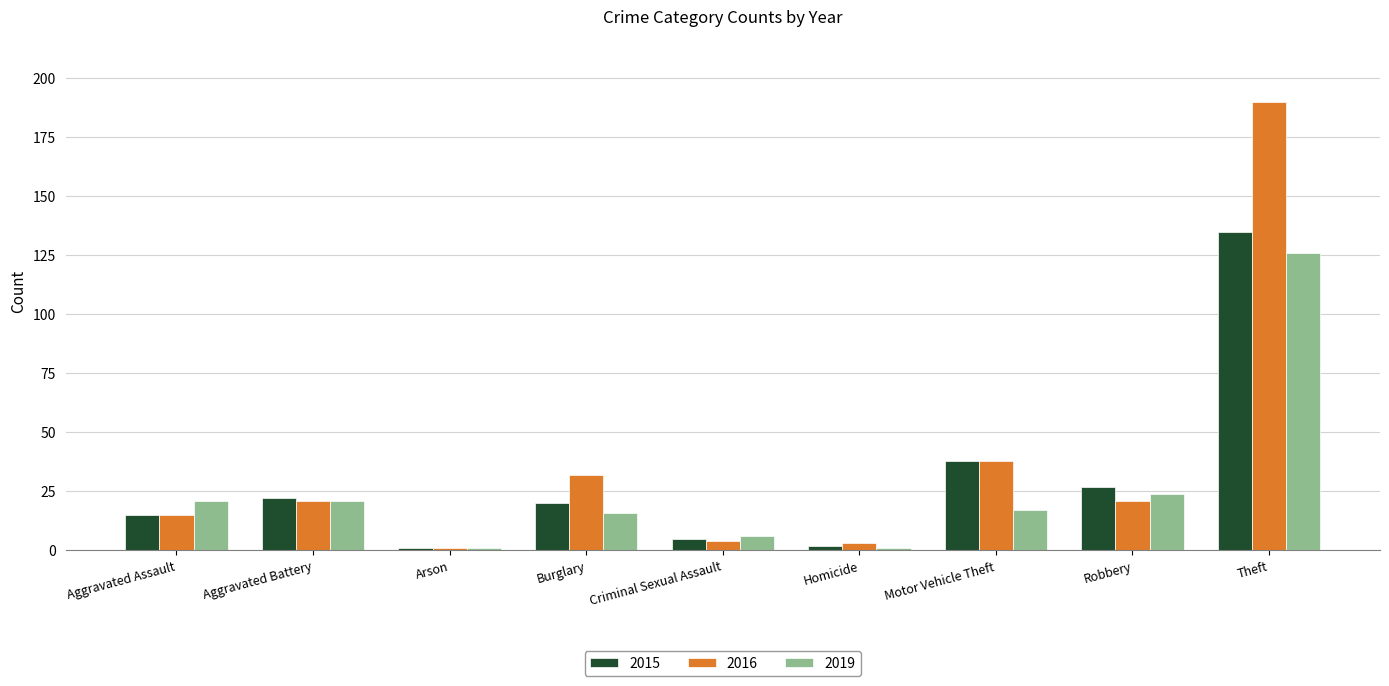

The 2019 series shows 222 at Theft. True or false?

False